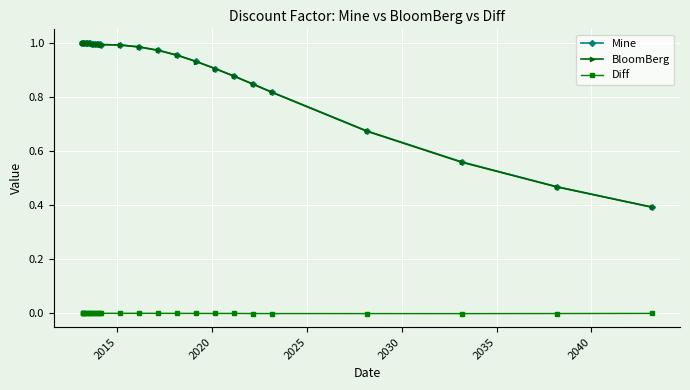

What are all the series names shown in the legend?

Mine, BloomBerg, Diff